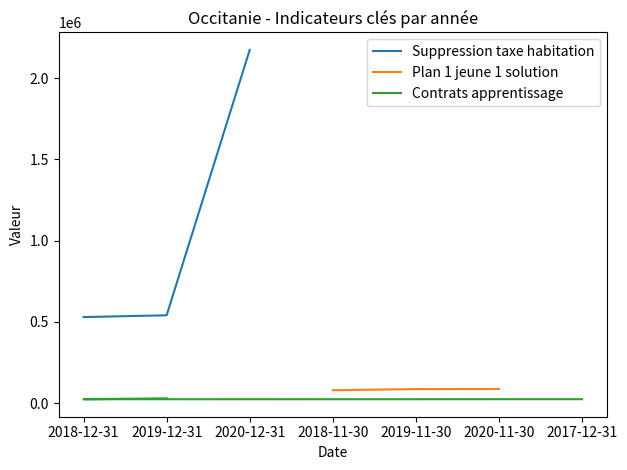

Between 2018-12-31 and 2019-12-31, which is larger?

2019-12-31